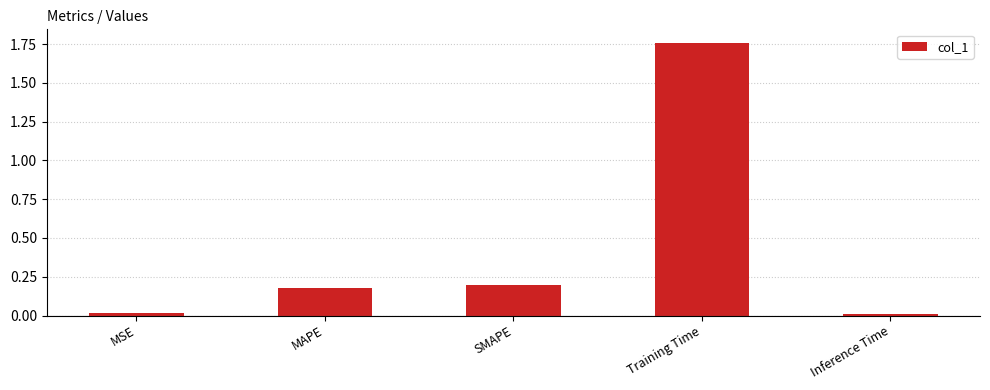

What is the average value?

0.4